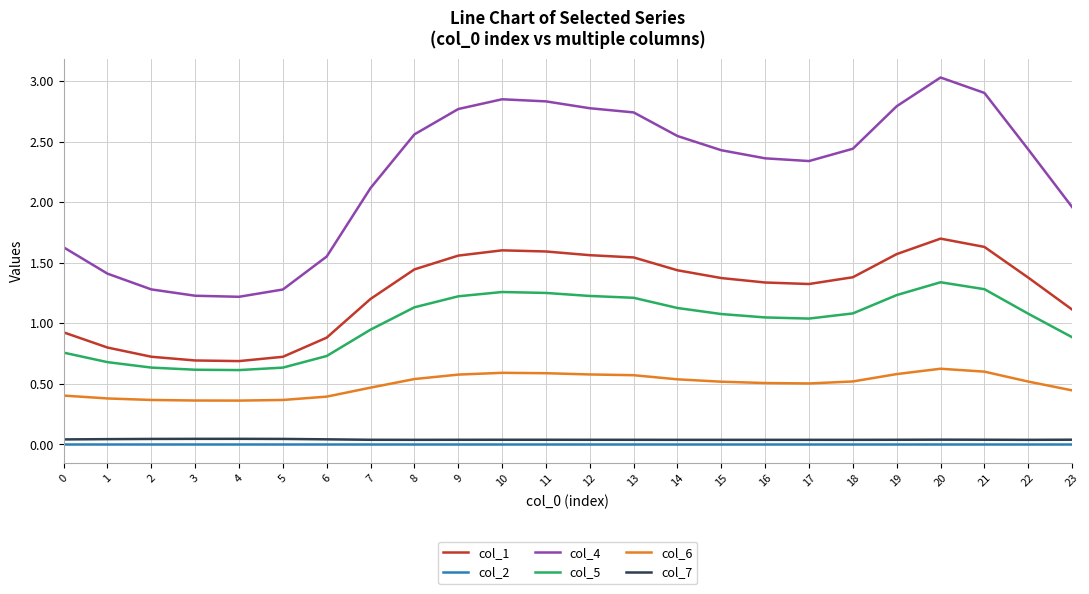

What is the difference between the col_4 values at 12 and 10?

0.1